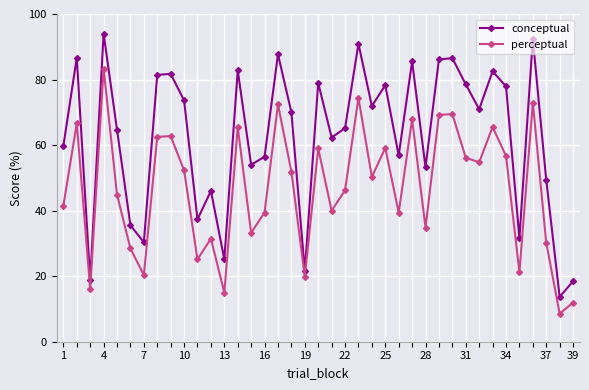

Which series has the largest total across all categories?

conceptual